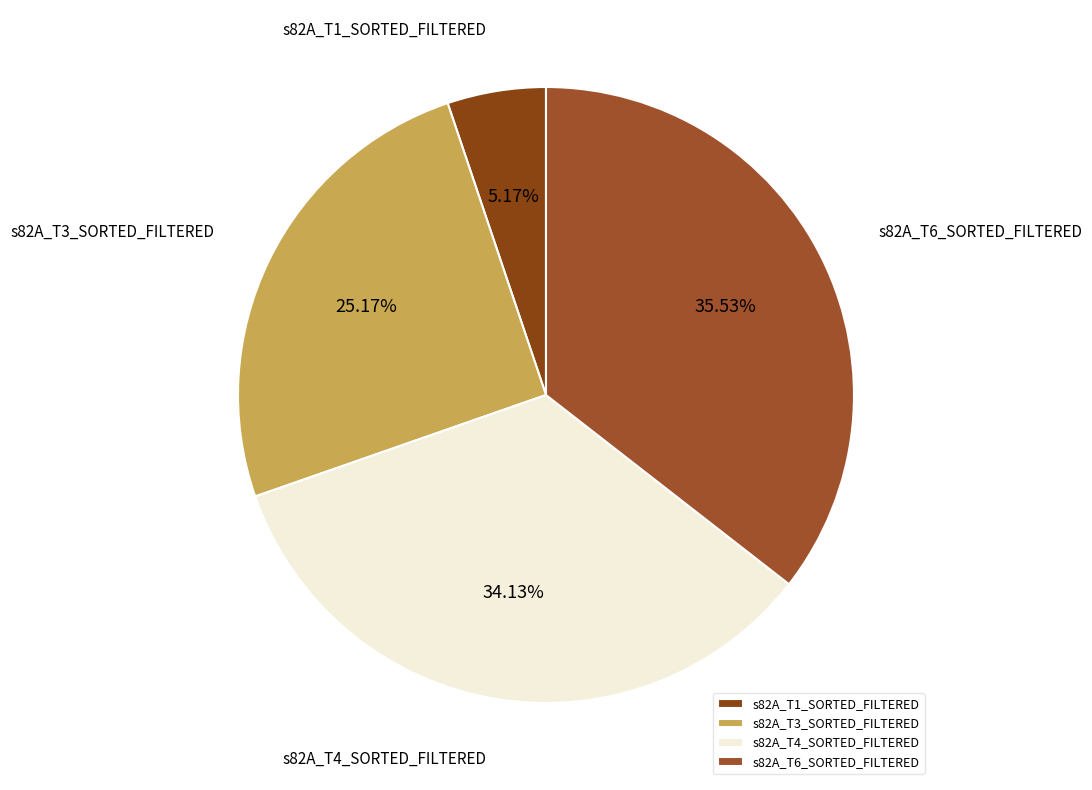

The s82A_T3_SORTED_FILTERED slice represents 25% of the pie. True or false?

True